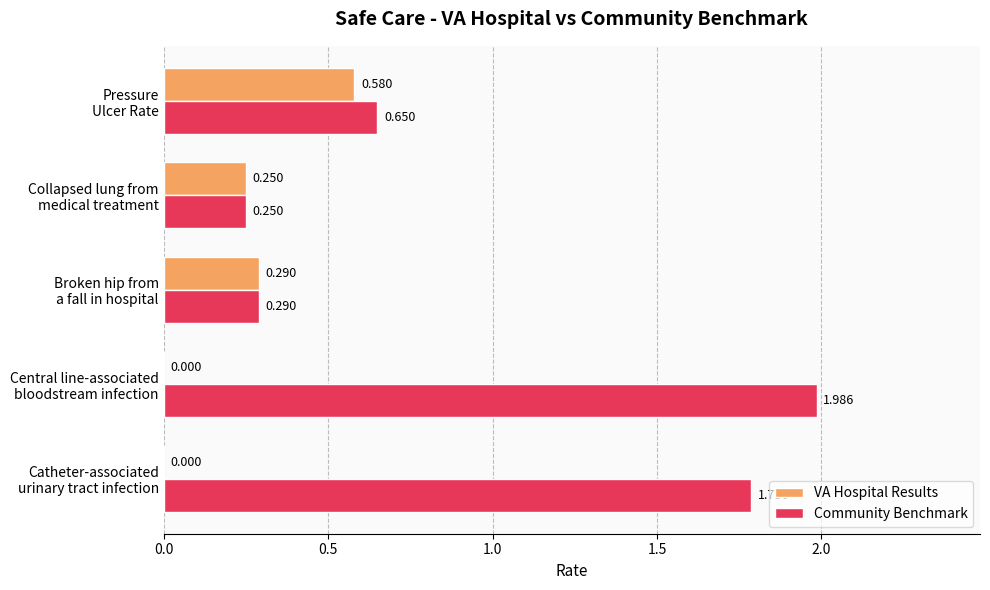

Which series has the largest total across all categories?

Community Benchmark